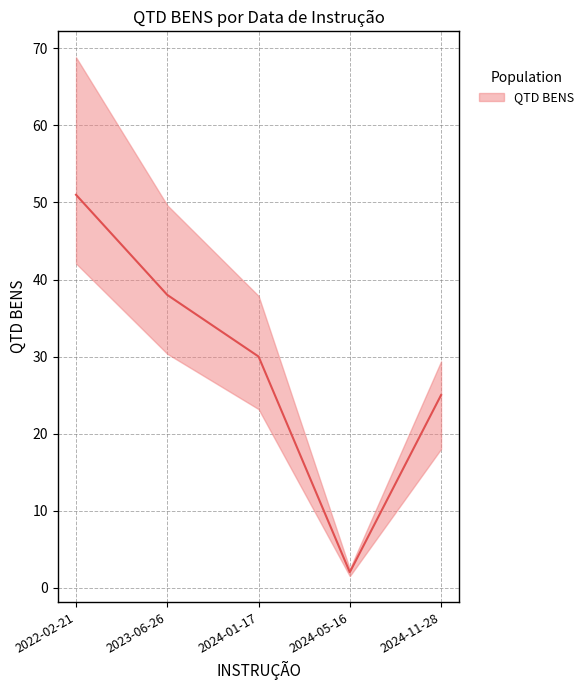

Is this an area chart (filled region under the line)?

No